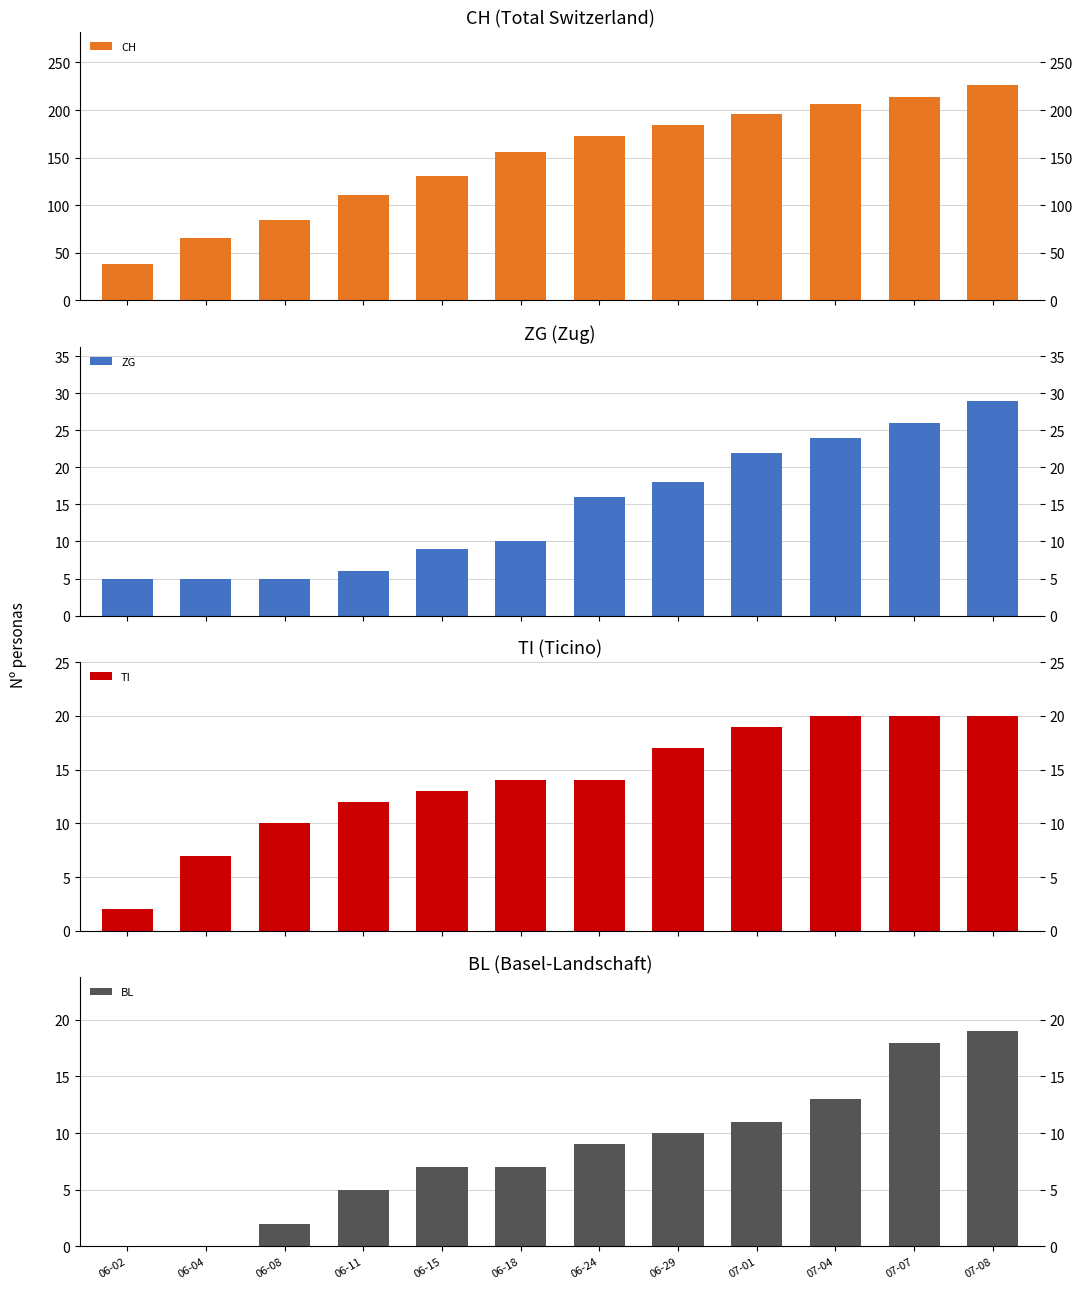

Is the value of CH at 06-15 greater than the value of BL at 06-11?

Yes